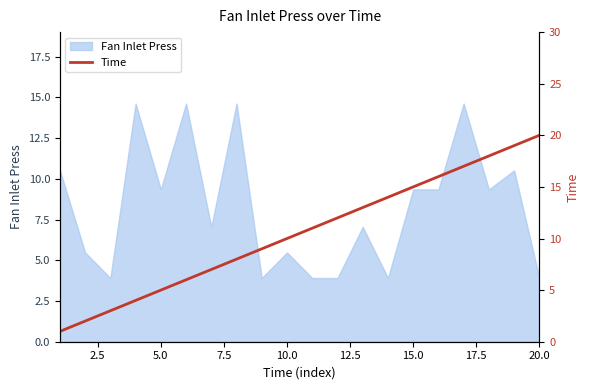

True or false: the data shows 27 at 20.0.

False